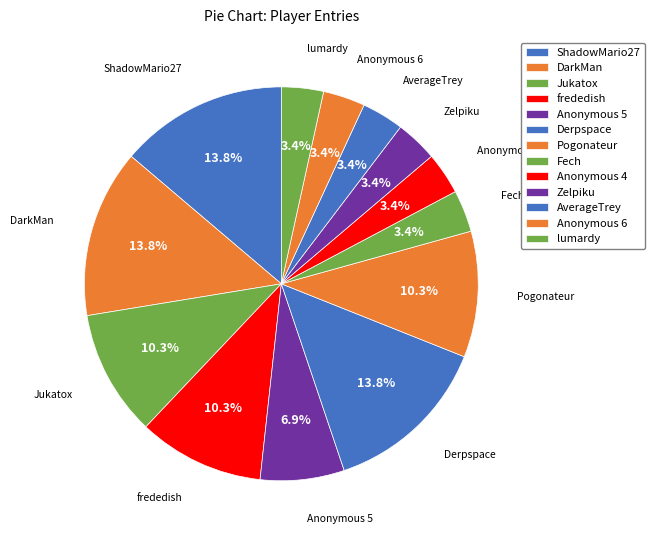

To the nearest percent, what is the difference between the largest and smallest slice percentages?

10%